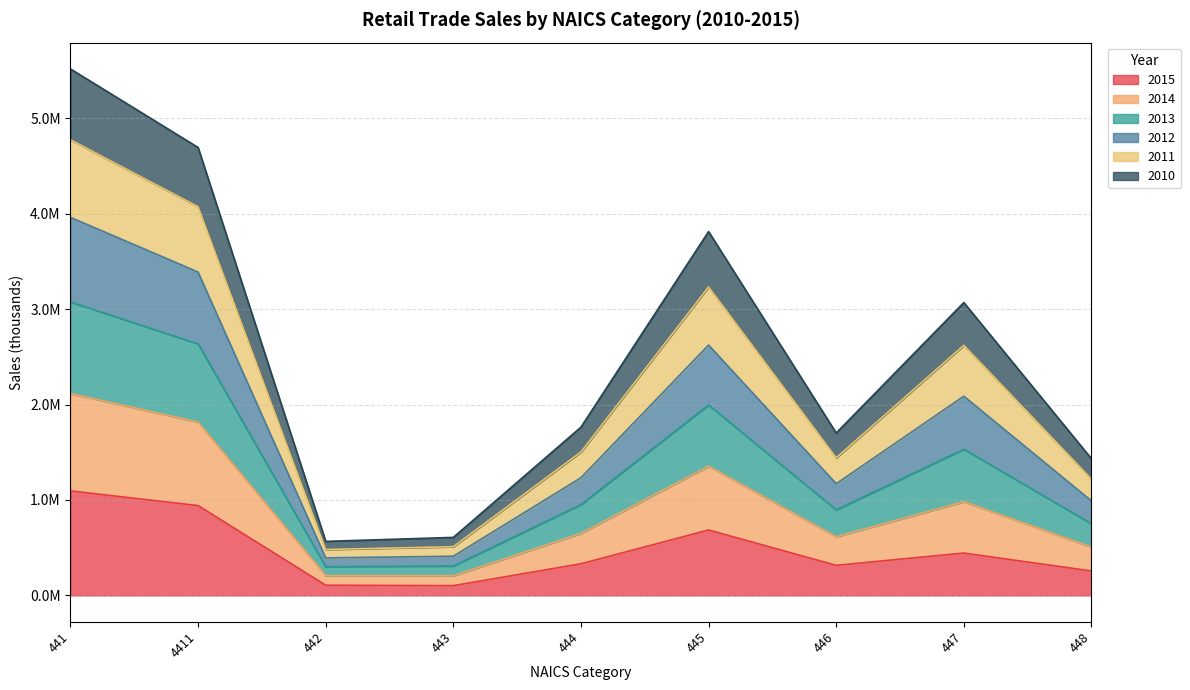

True or false: 2012 and 2013 intersect in this chart.

False